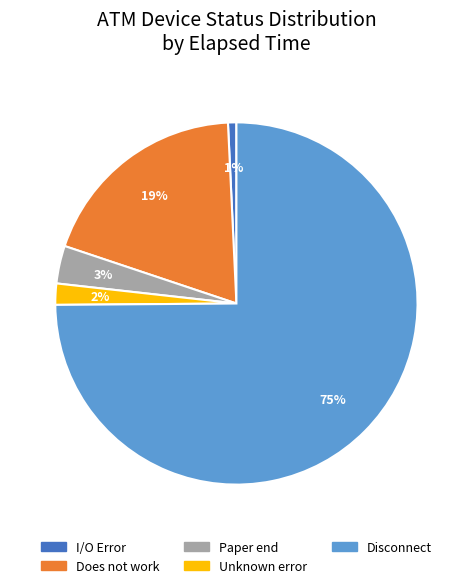

True or false: I/O Error accounts for 1% of the total.

True